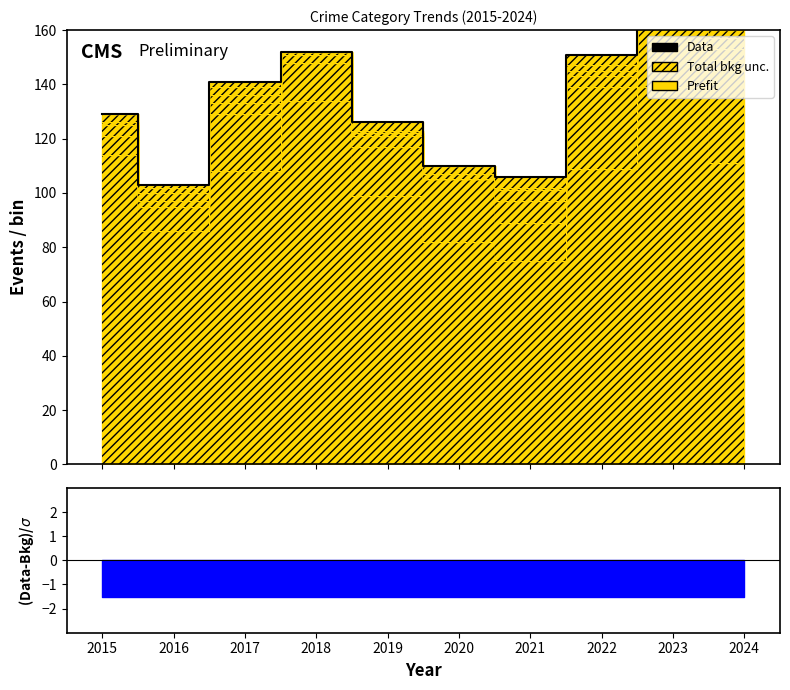

Reading left to right, extract all data points from this chart.

129	103	141	152	126	110	106	151	178	162